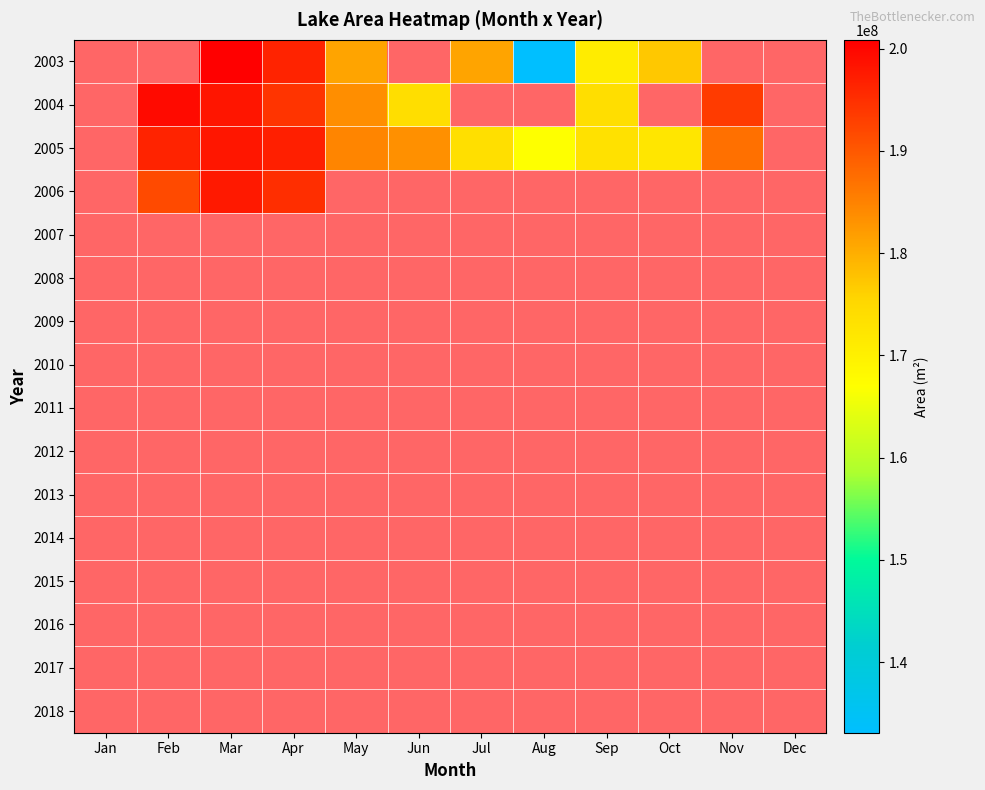

Between Nov and May, which is larger?

May